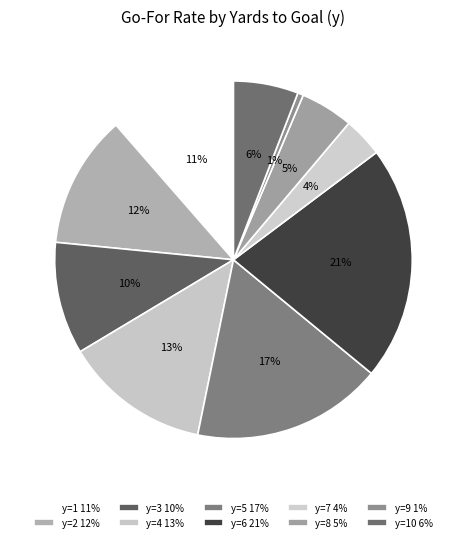

What is the smallest slice in the pie chart?

y=9